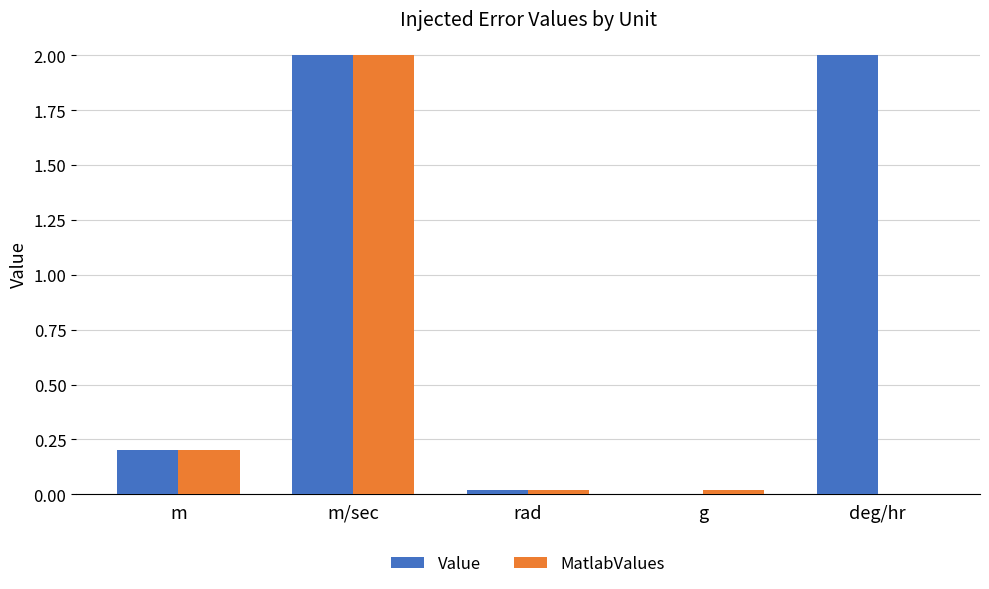

Which series has the largest total across all categories?

Value